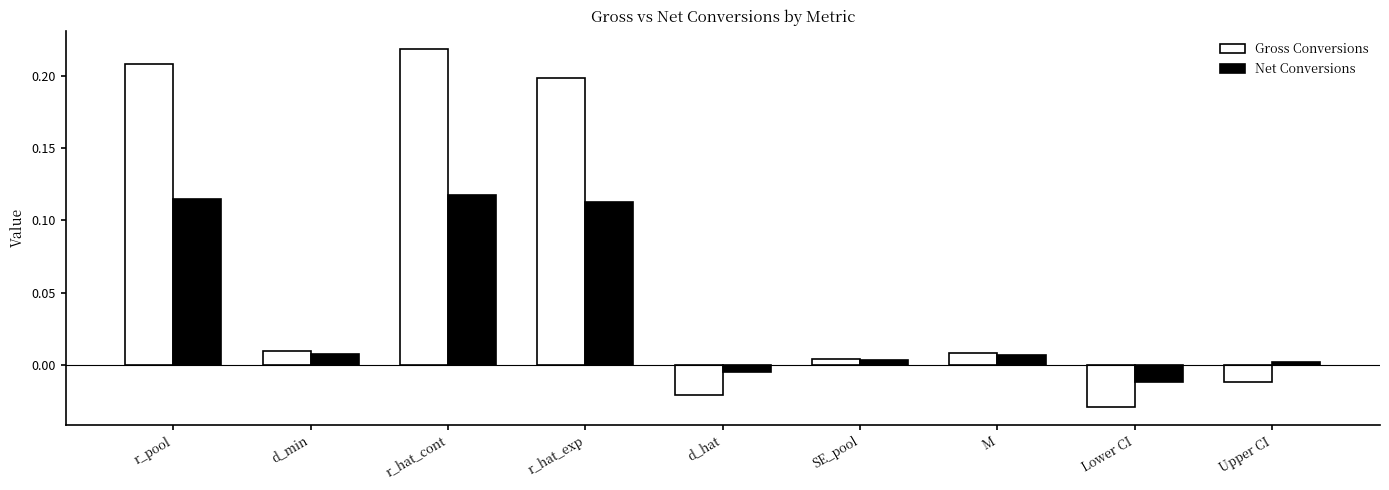

Which series has the largest range (max minus min)?

Gross Conversions